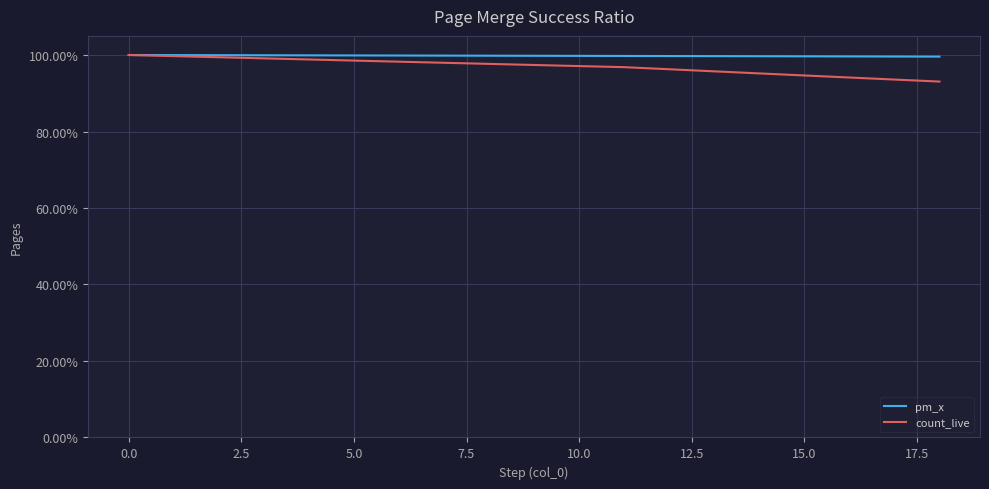

Does the chart display data point markers on the line(s)?

No